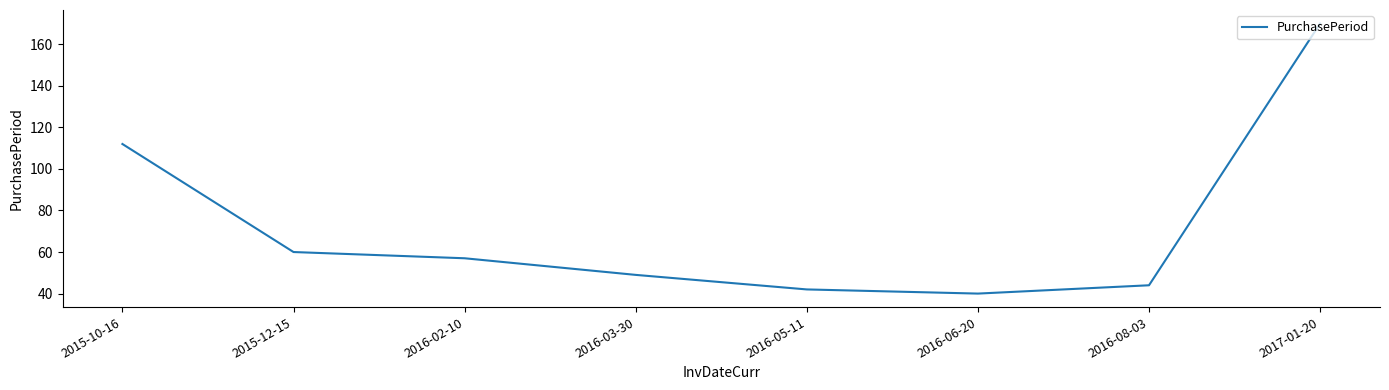

What position from the left is 2016-05-11?

5